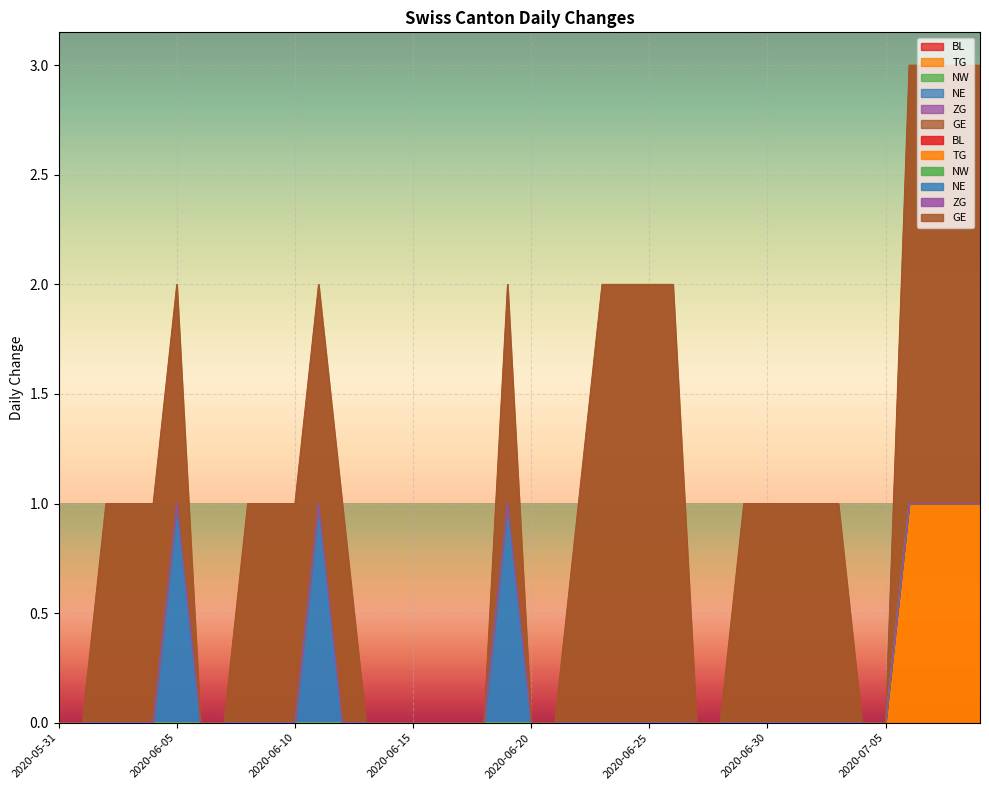

What is the label of the 22nd point from the right?

2020-06-18